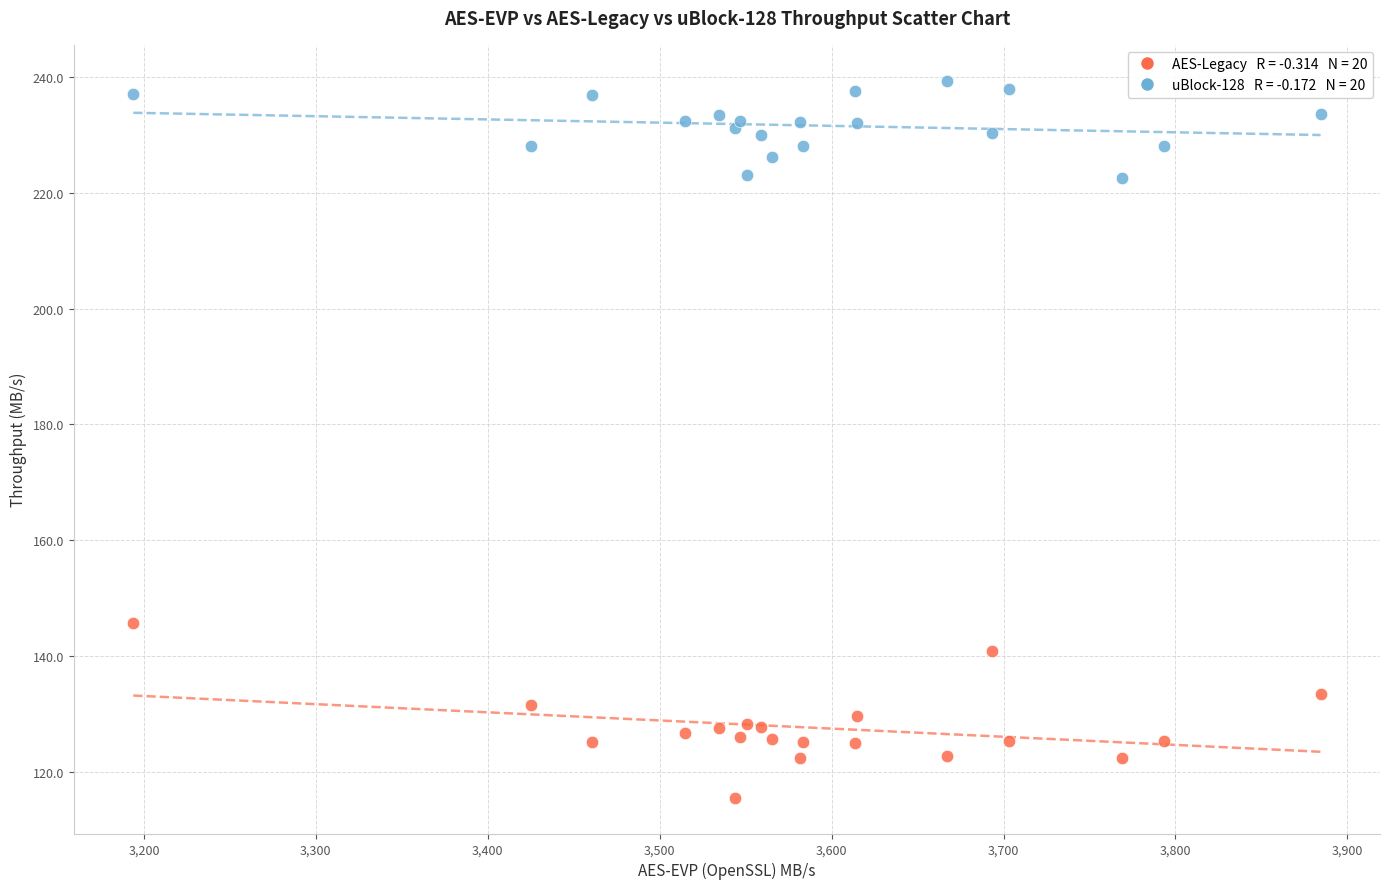

Across all series, what Y value is closest to 177?

145.7